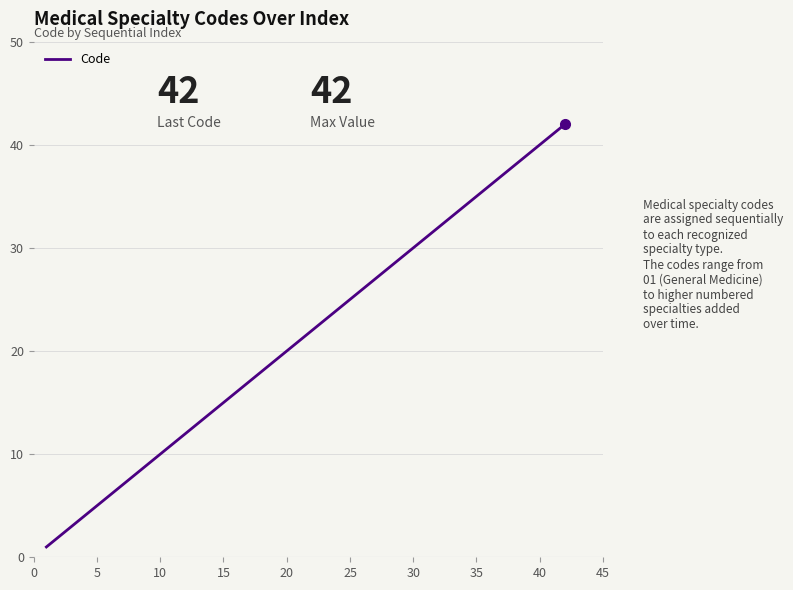

What is the maximum value shown in the chart?

42